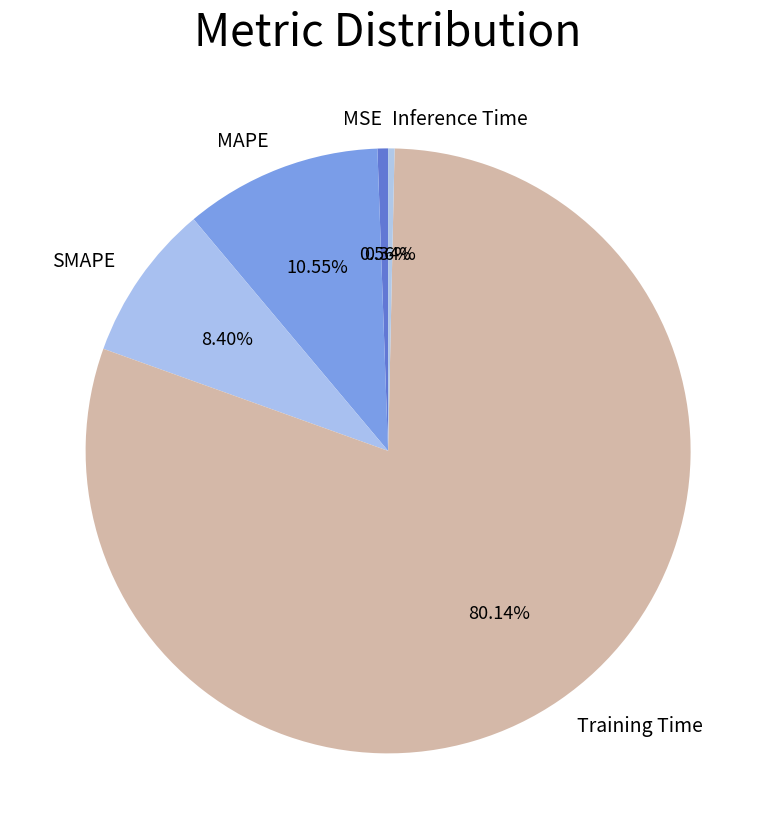

To the nearest percent, what is the difference between the largest and smallest slice percentages?

80%